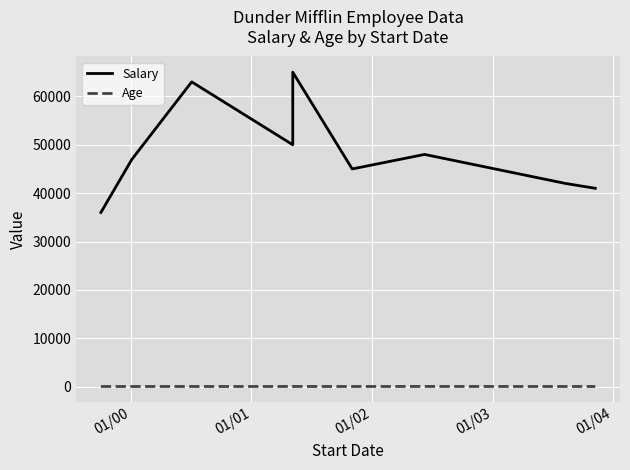

At which label is Age closest to 33?

01/02